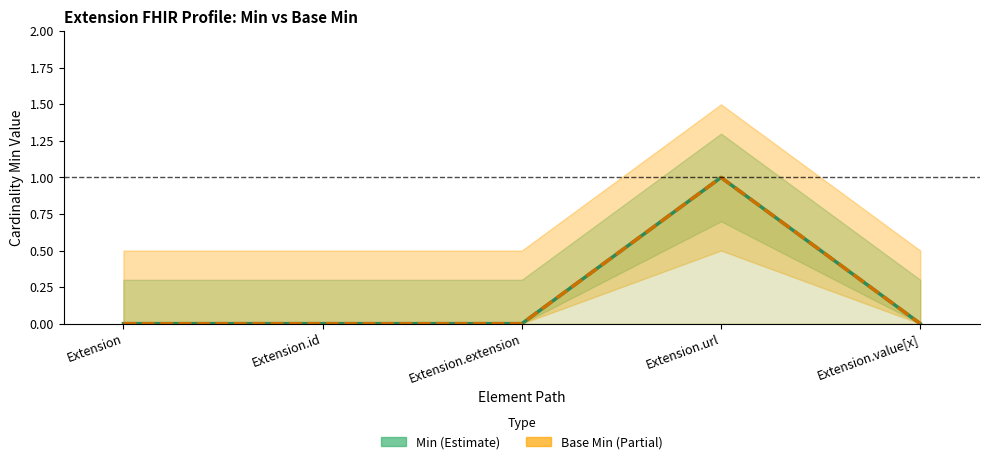

Where is the first local maximum for Min?

Extension.url